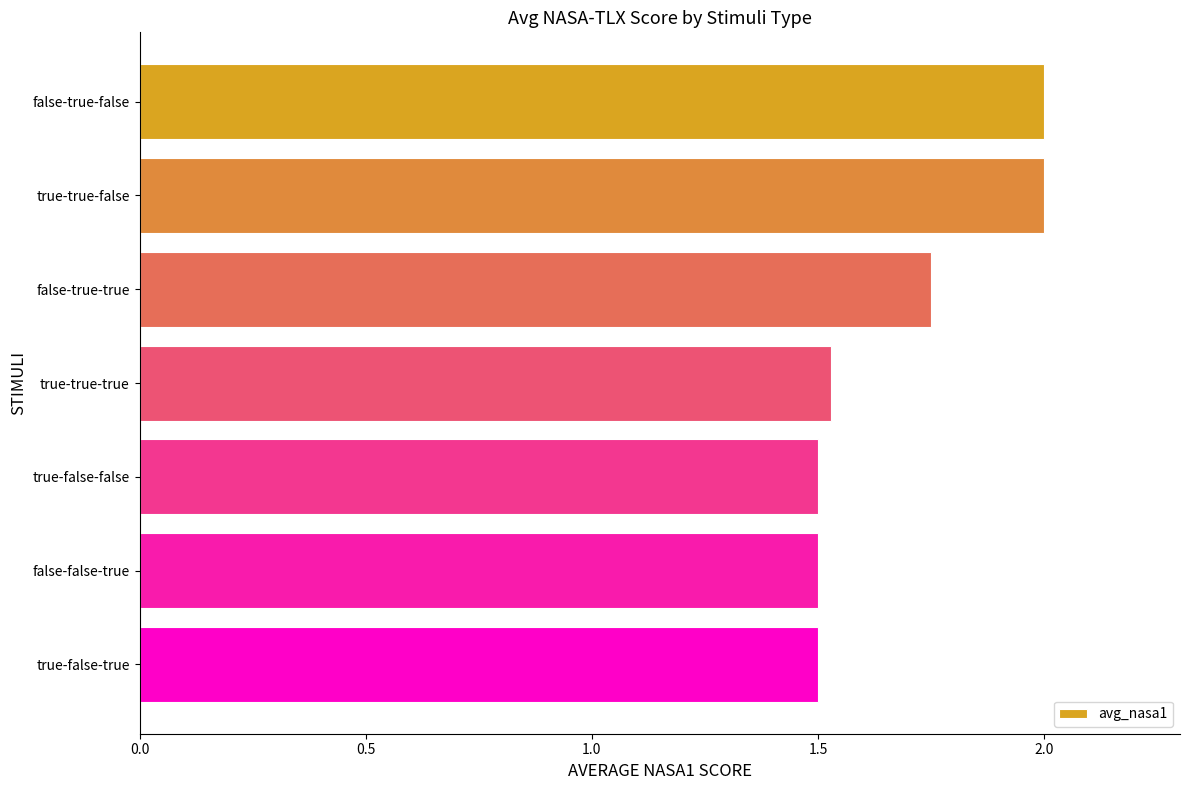

How many distinct data groups are displayed?

1